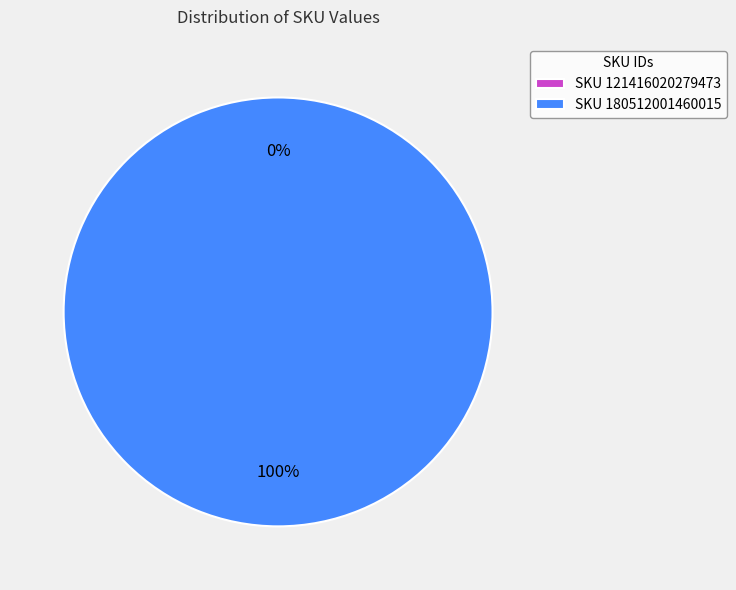

What is the change in value from 121416020279473 to 180512001460015?

+1